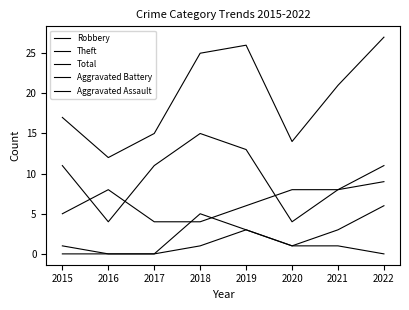

Is the value of Total at 2017 greater than the value of Aggravated Assault at 2016?

Yes